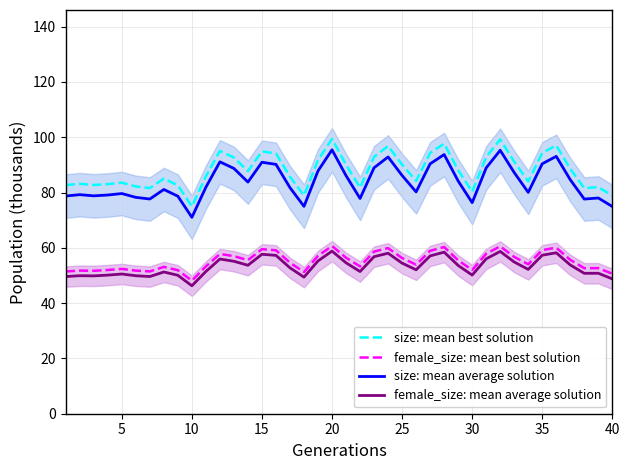

What is the maximum value shown in the chart?

99.4